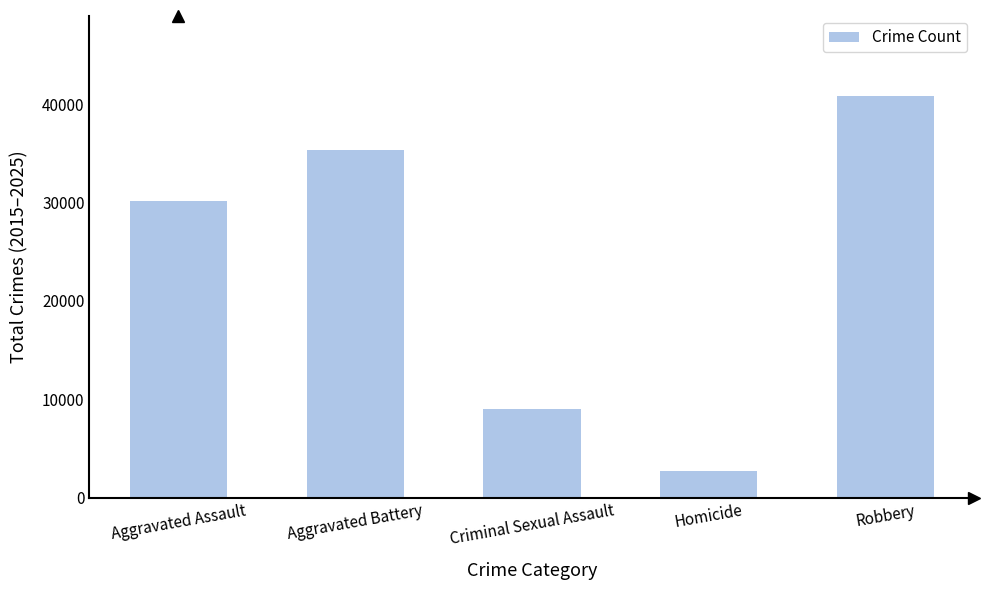

What is the sum of all values?

118136